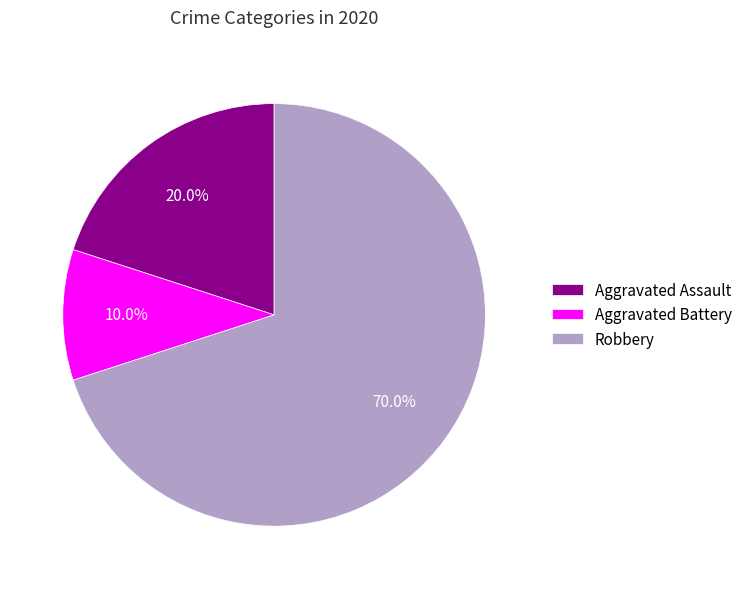

To the nearest percent, what is the average slice percentage?

33%